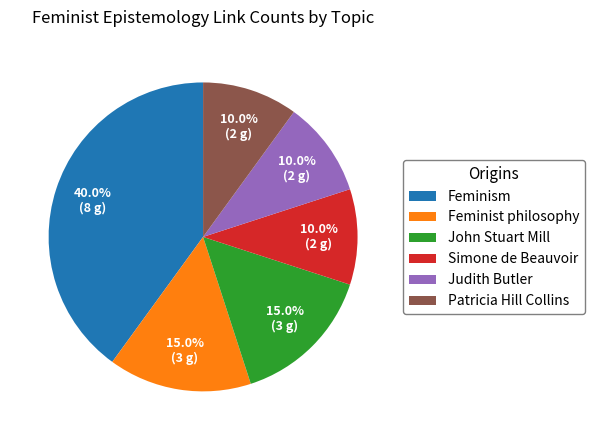

Which category has the biggest portion of the pie?

Feminism